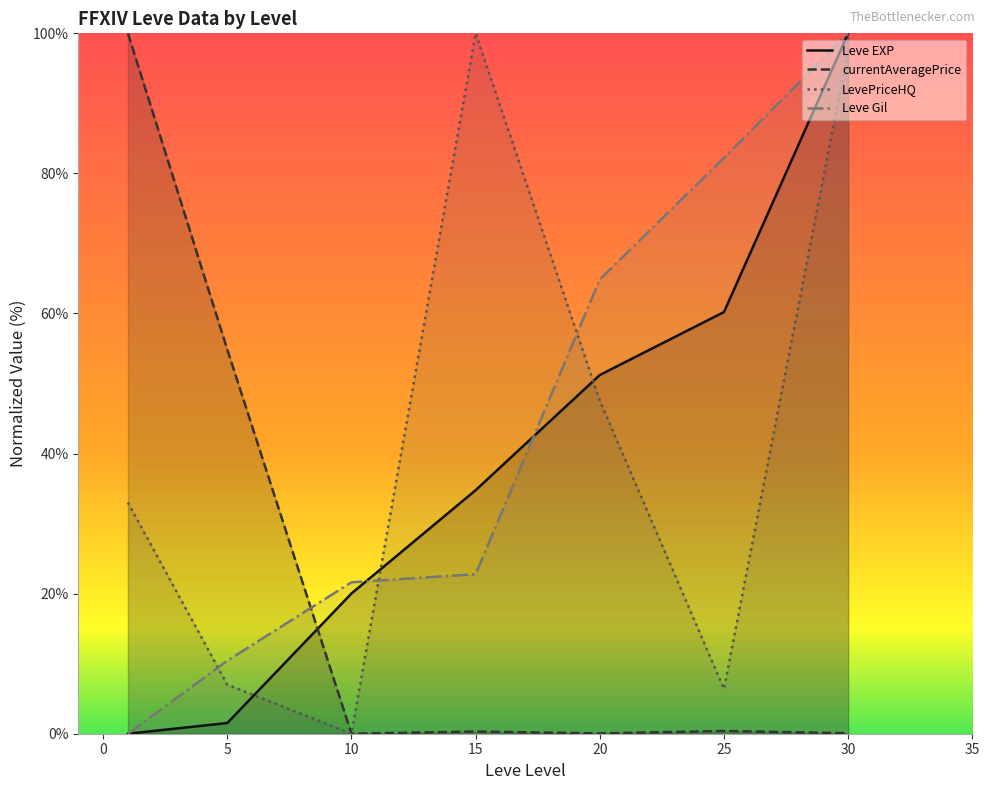

What is the value of the LevePriceHQ point at the 1st from the left?

33.0